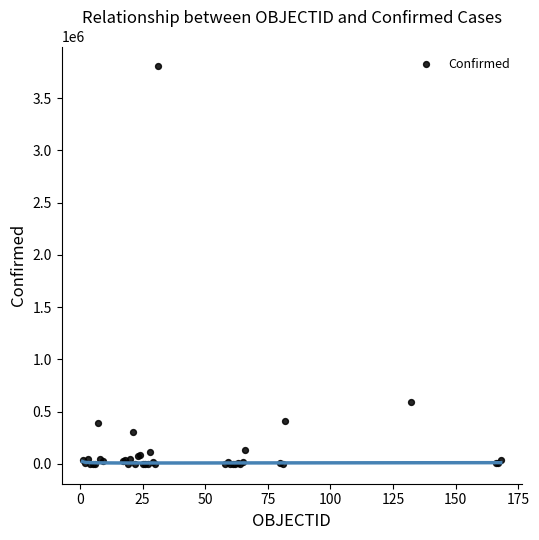

What Y value in the scatter plot is closest to 1902448?

590492